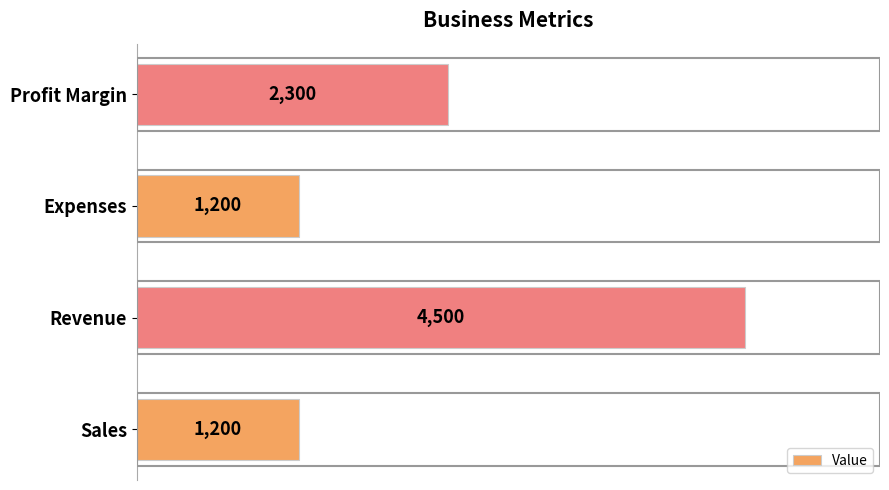

What is the sum of all values?

9200